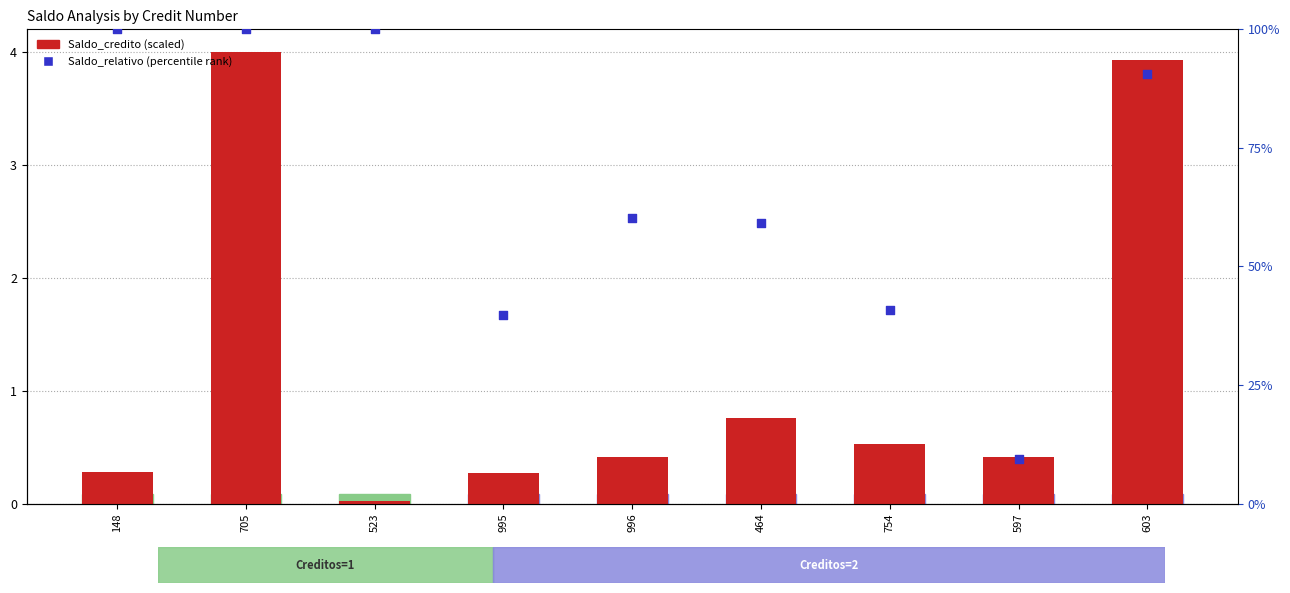

At which category is the sum across all series the highest?

705